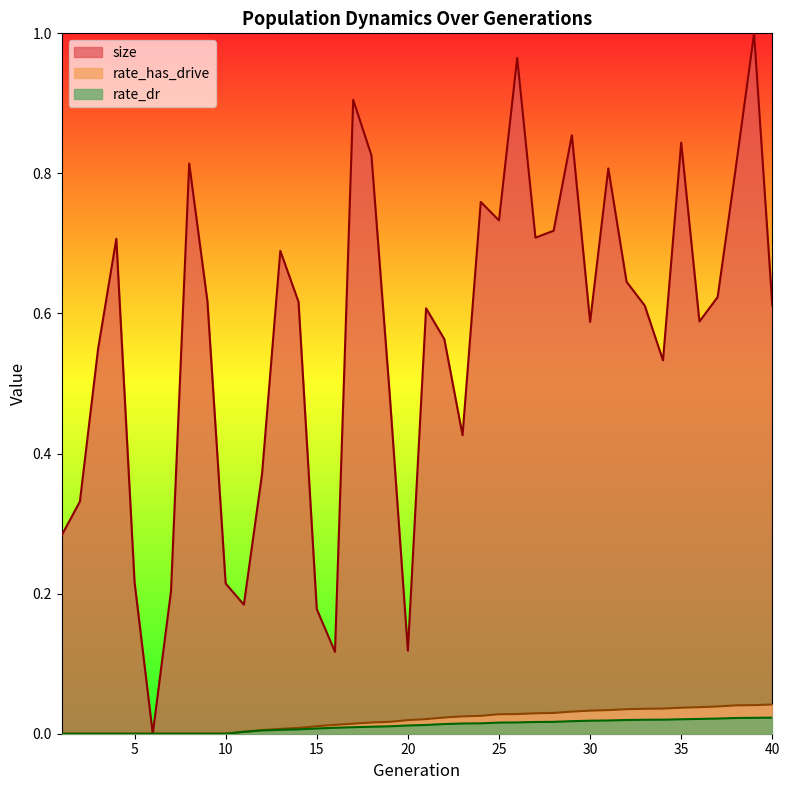

Does the chart have visible grid lines?

No